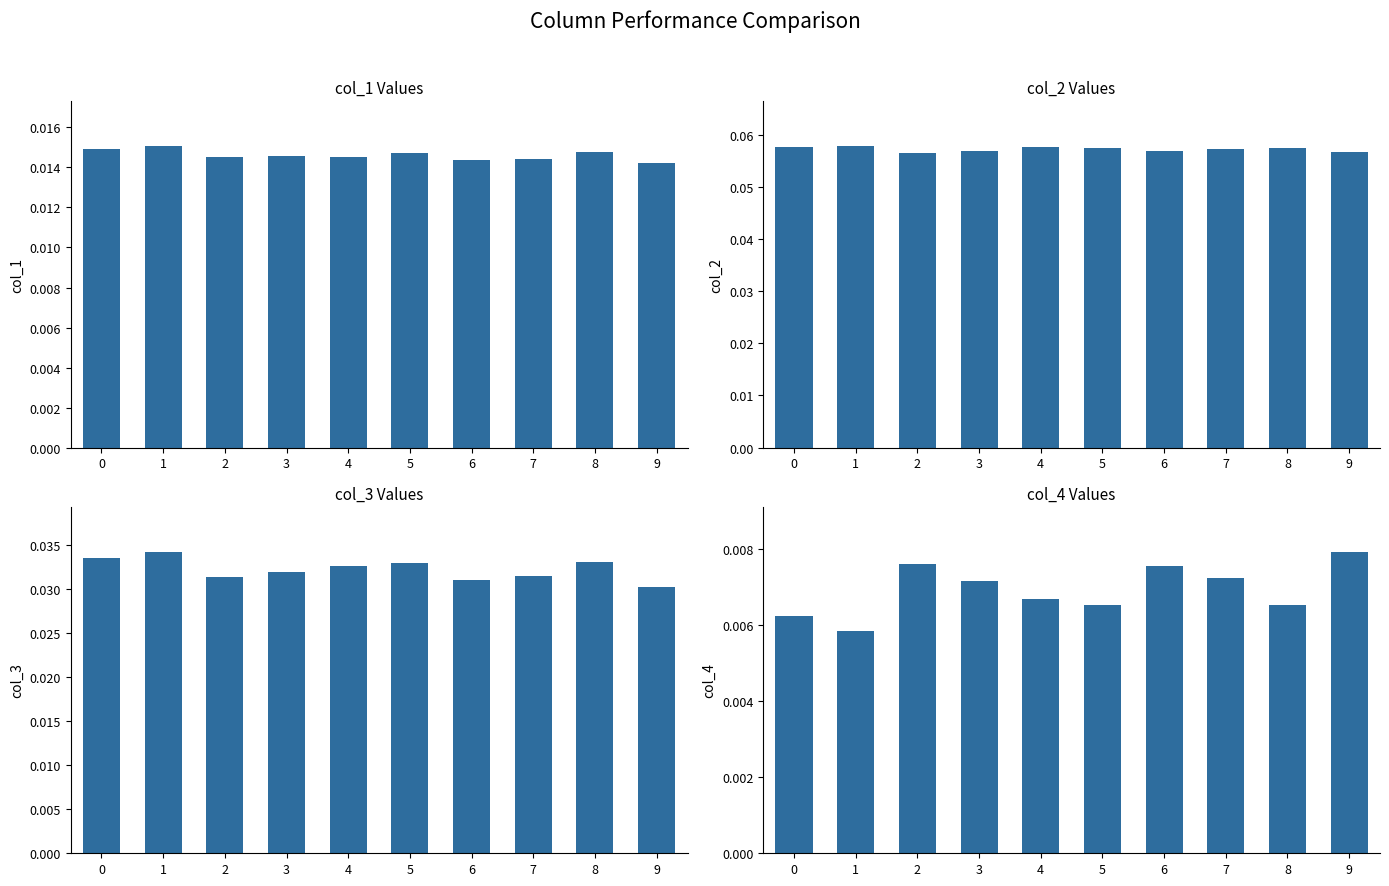

Does the chart contain stacked bars?

No